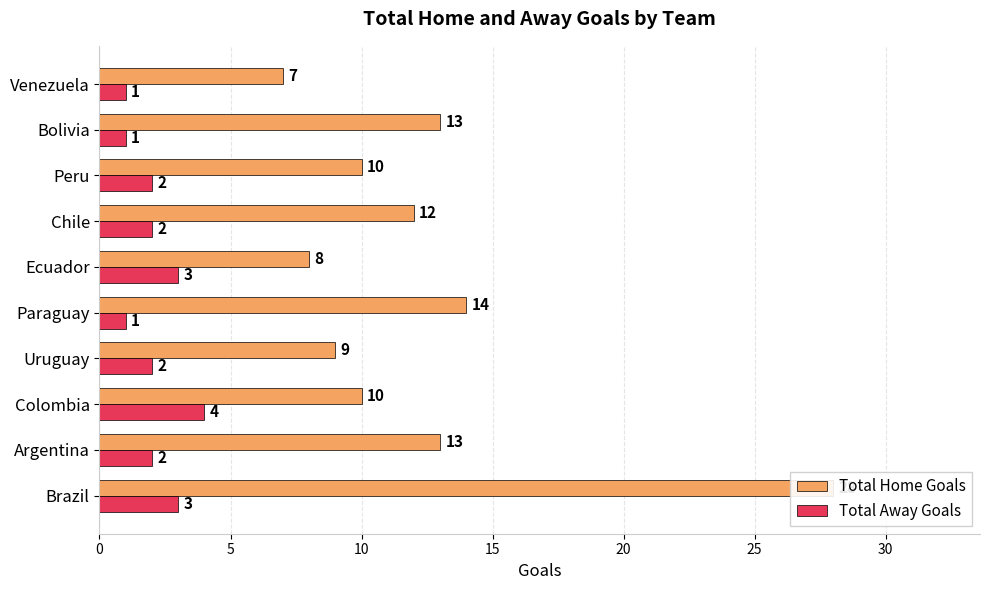

Rank the series by their average value, from lowest to highest.

Total Away Goals, Total Home Goals